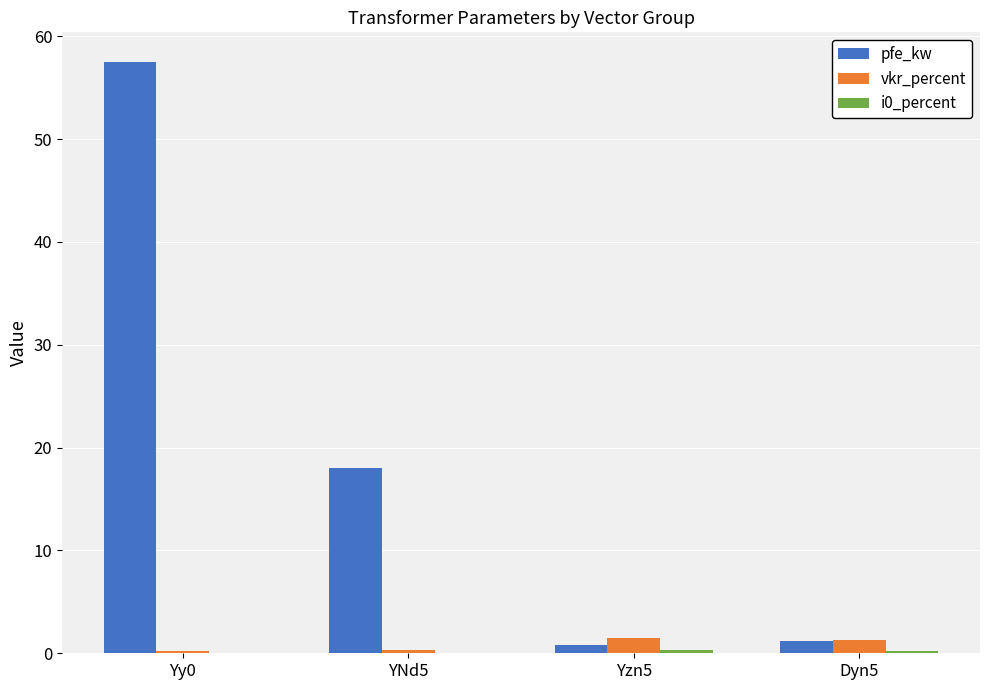

Count the number of categories in the chart.

4